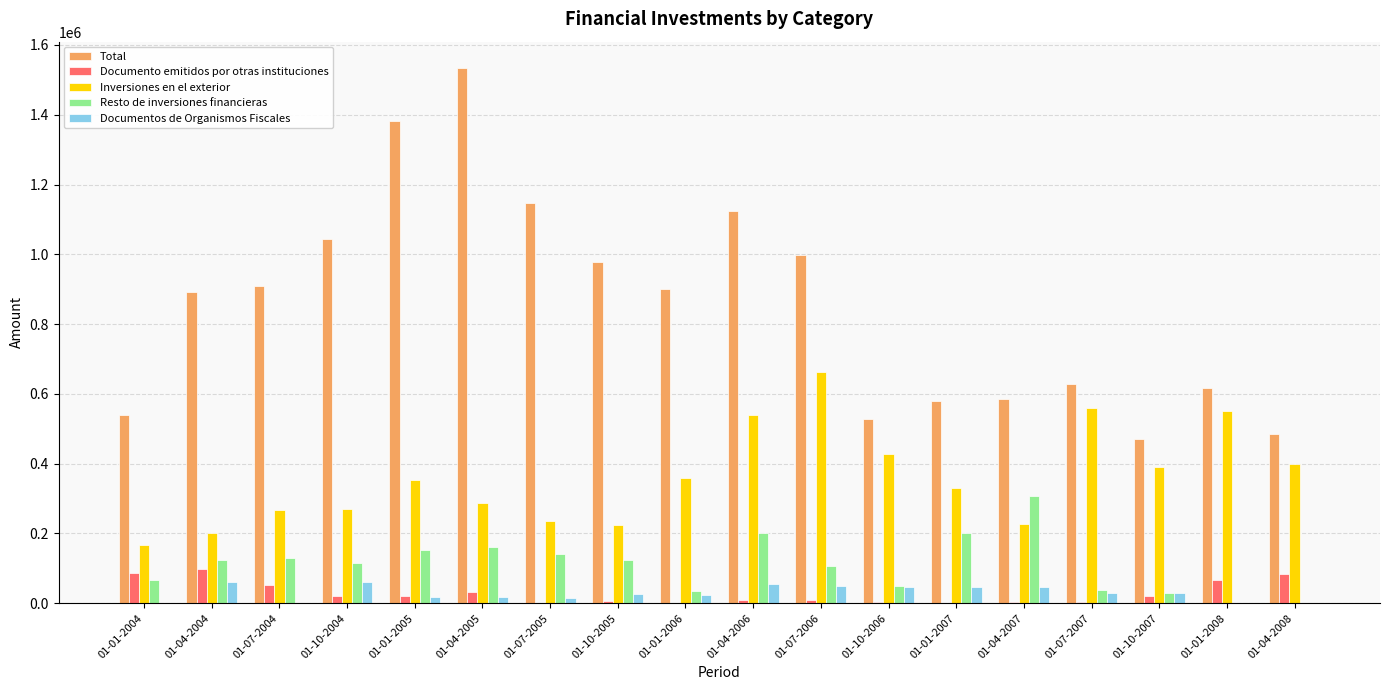

How many categories are shown in the chart?

18